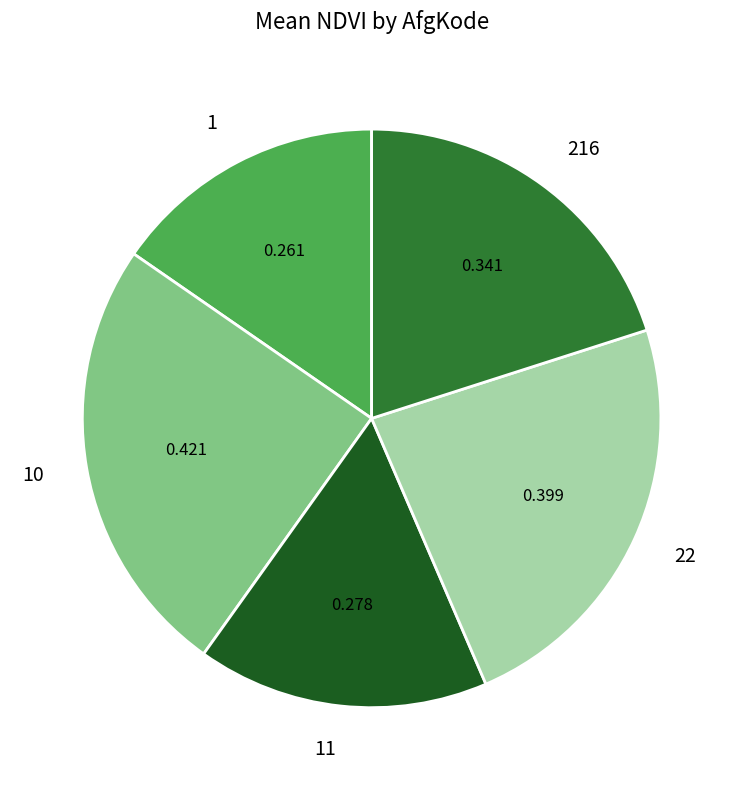

Does 10 account for over 50% of the chart?

No